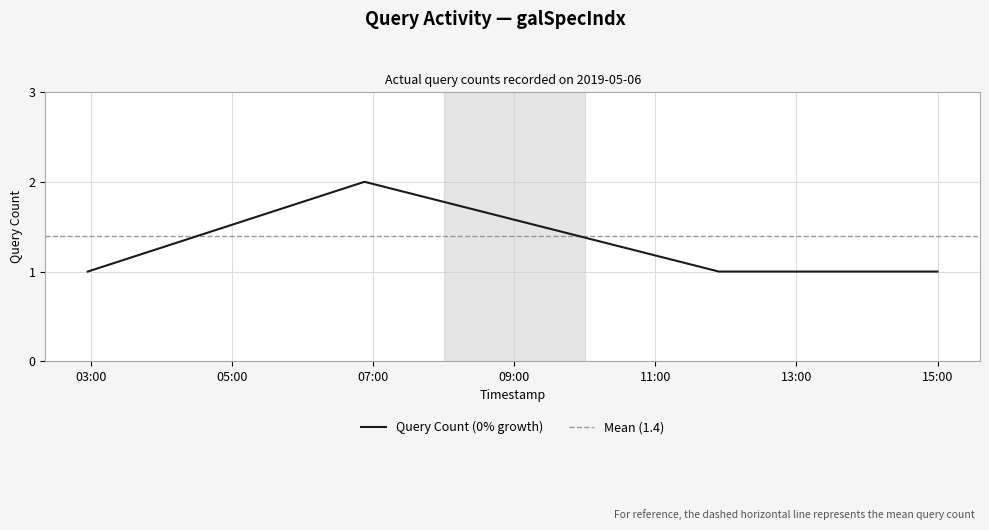

What is the difference between the maximum and minimum values?

1